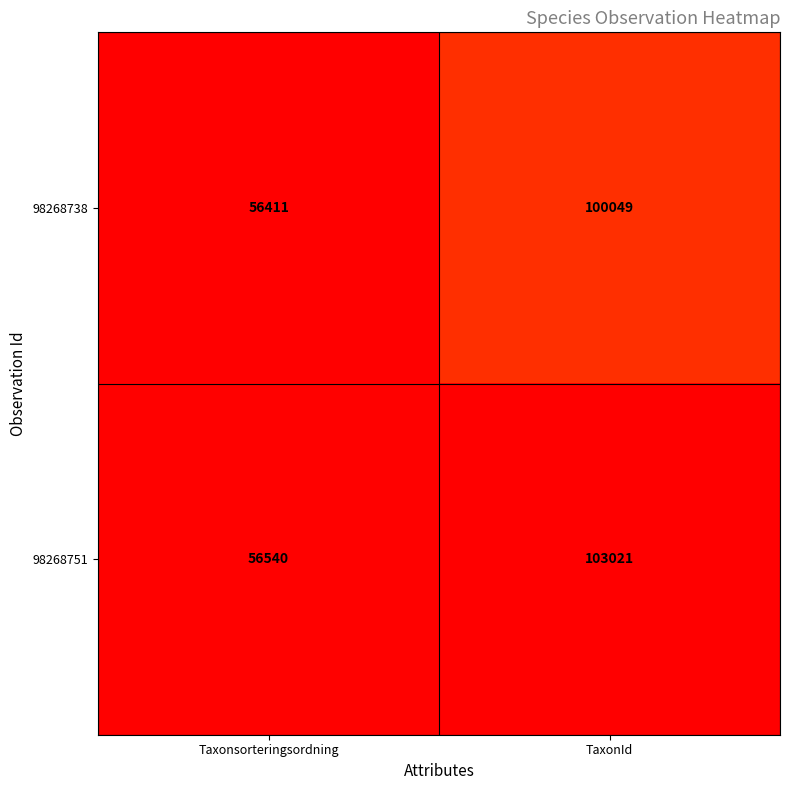

How many categories are shown in the chart?

2